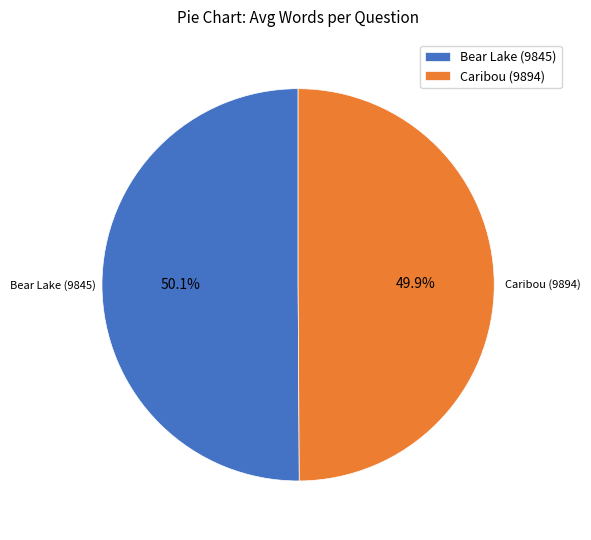

What is the total percentage of Caribou (9894) and Bear Lake (9845)?

100.0%